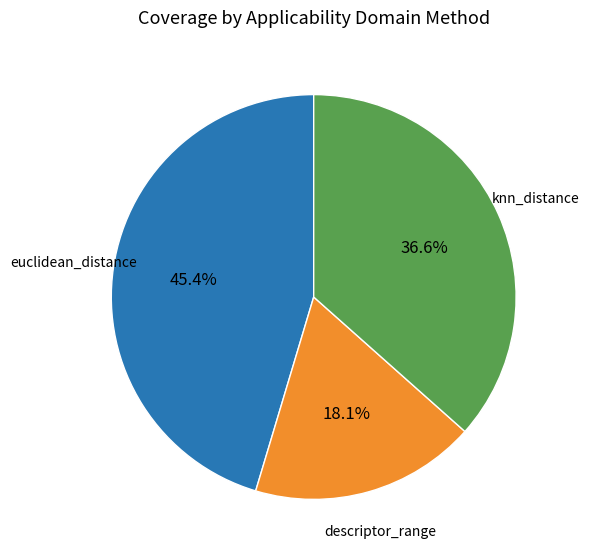

Is there a majority slice in this chart?

No